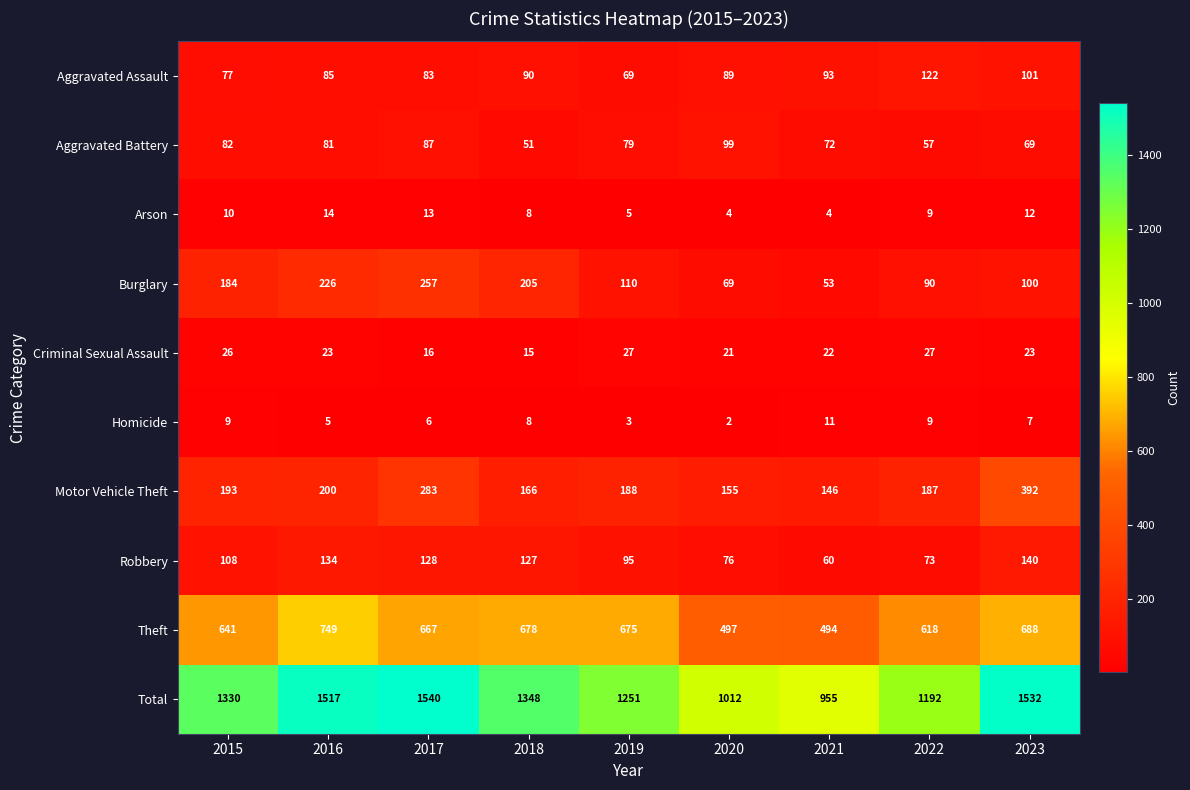

Which series has the widest spread of values?

Total